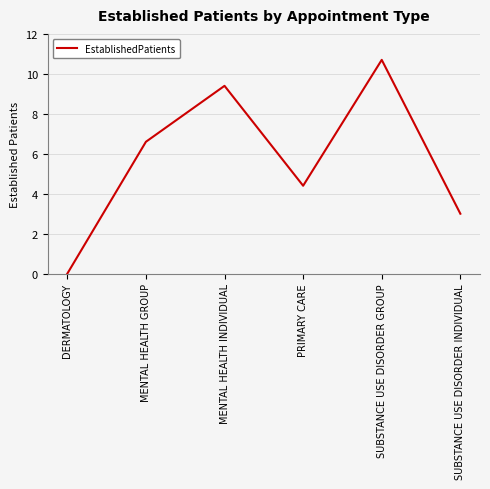

At which category does the chart reach its peak across all series?

SUBSTANCE USE DISORDER GROUP